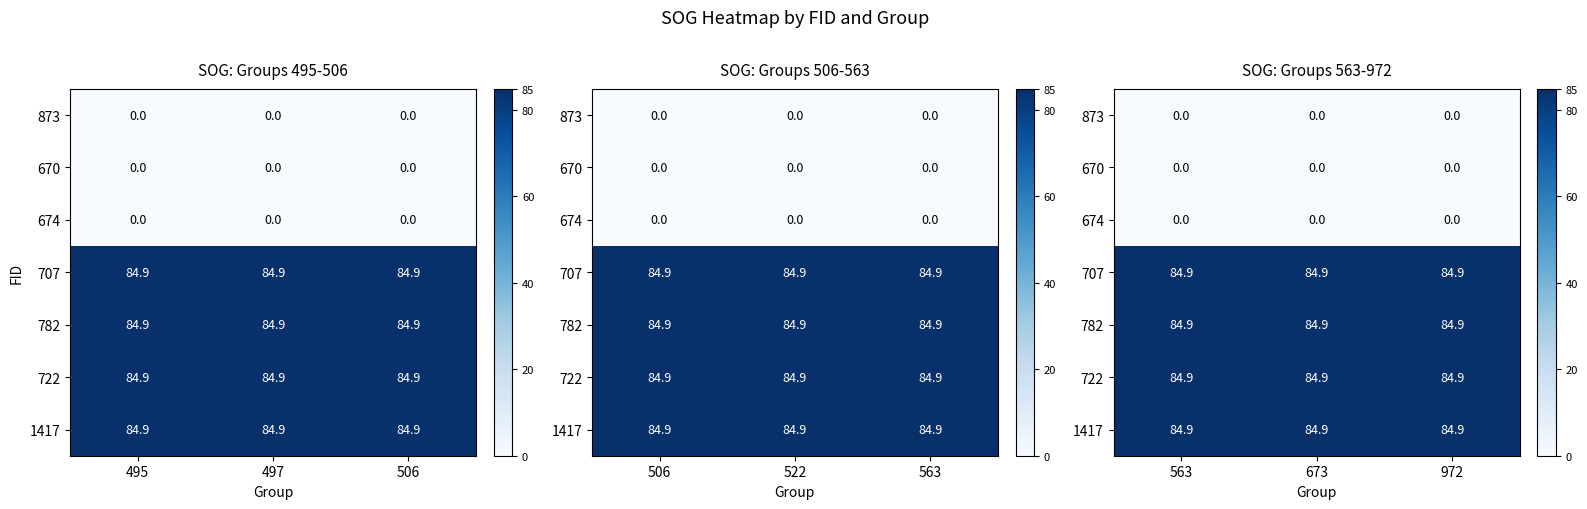

True or false: 782 has a value of 84.9 at 673.

True